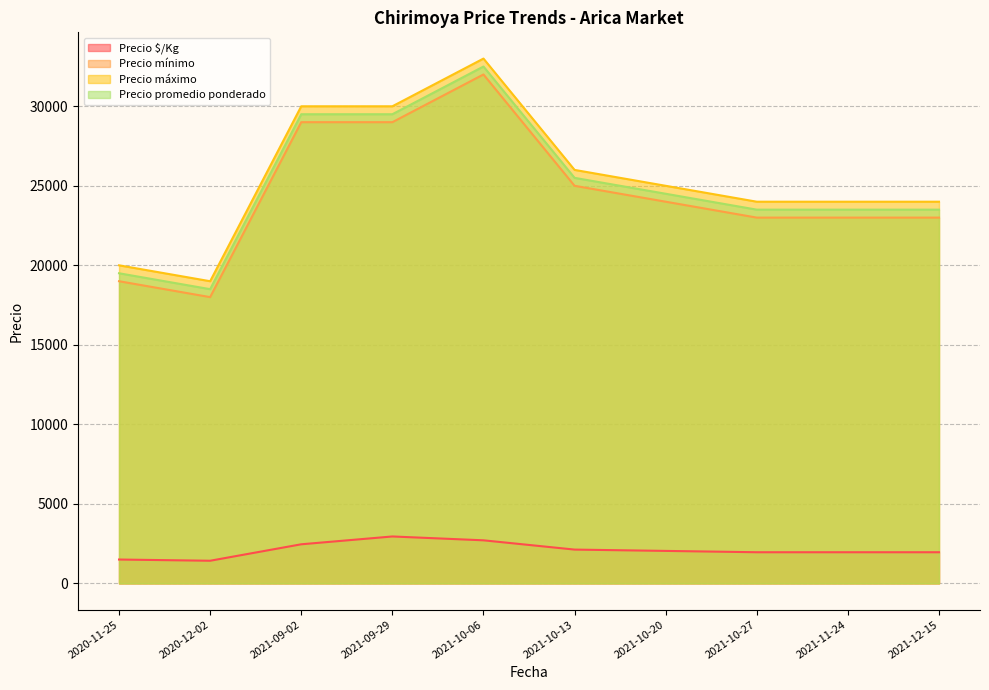

Does the chart have visible grid lines?

Yes